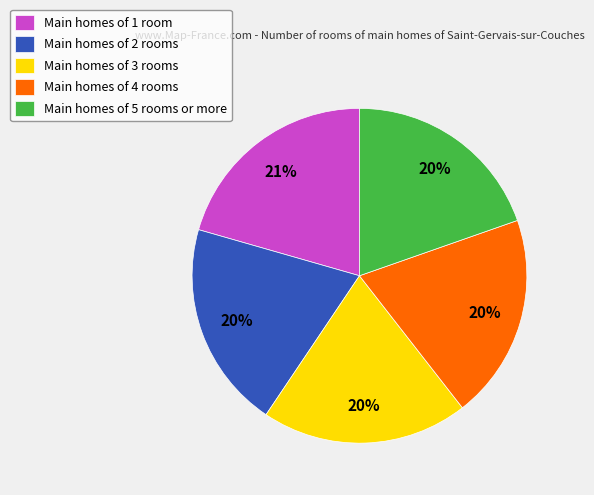

Which slice is the largest?

Main homes of 1 room